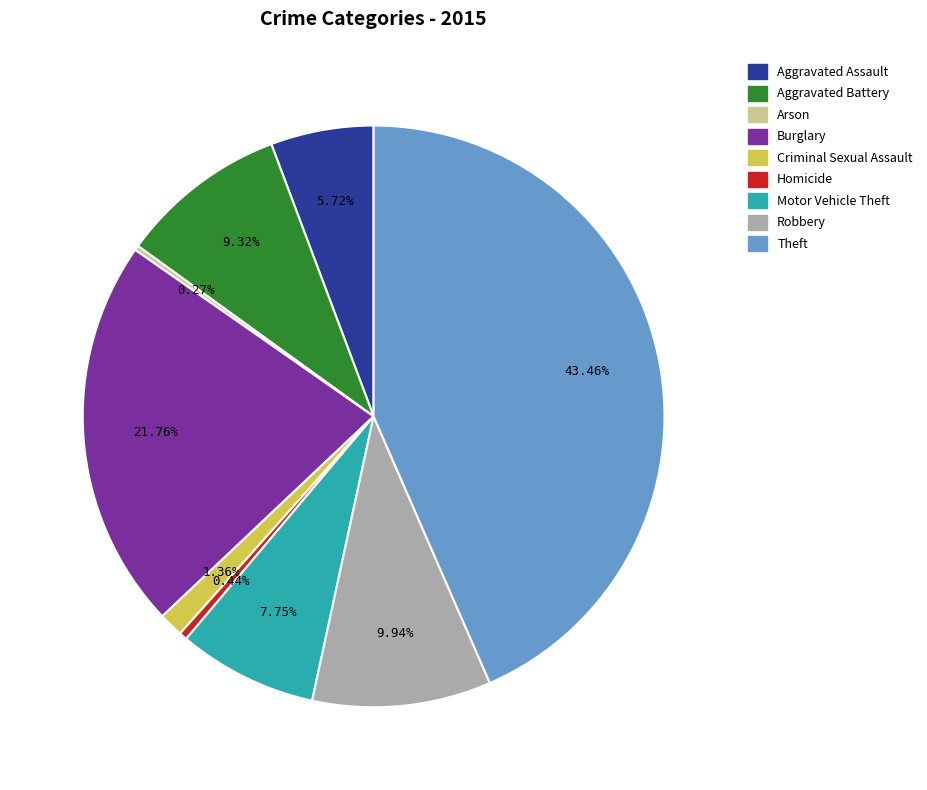

To the nearest percent, what percentage of the pie is Aggravated Battery?

9%